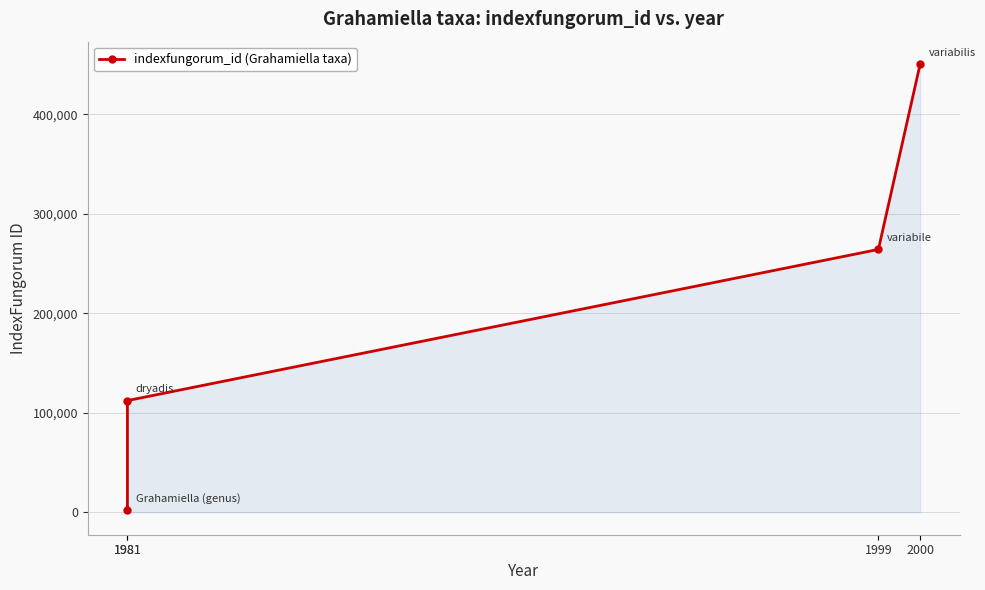

Which label corresponds to the smallest value in the chart?

1981